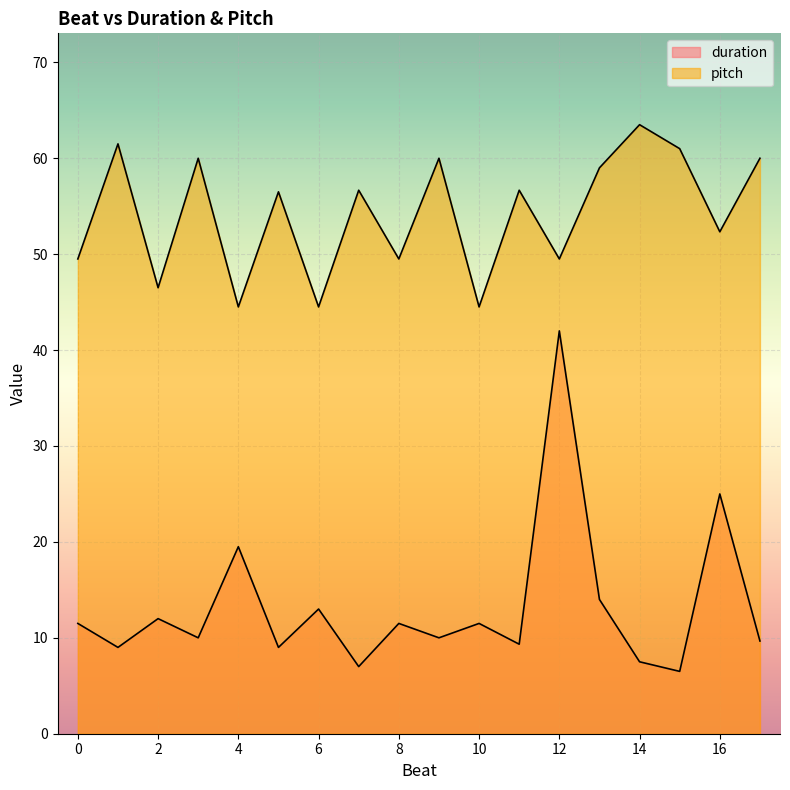

Which series has the widest spread of values?

duration